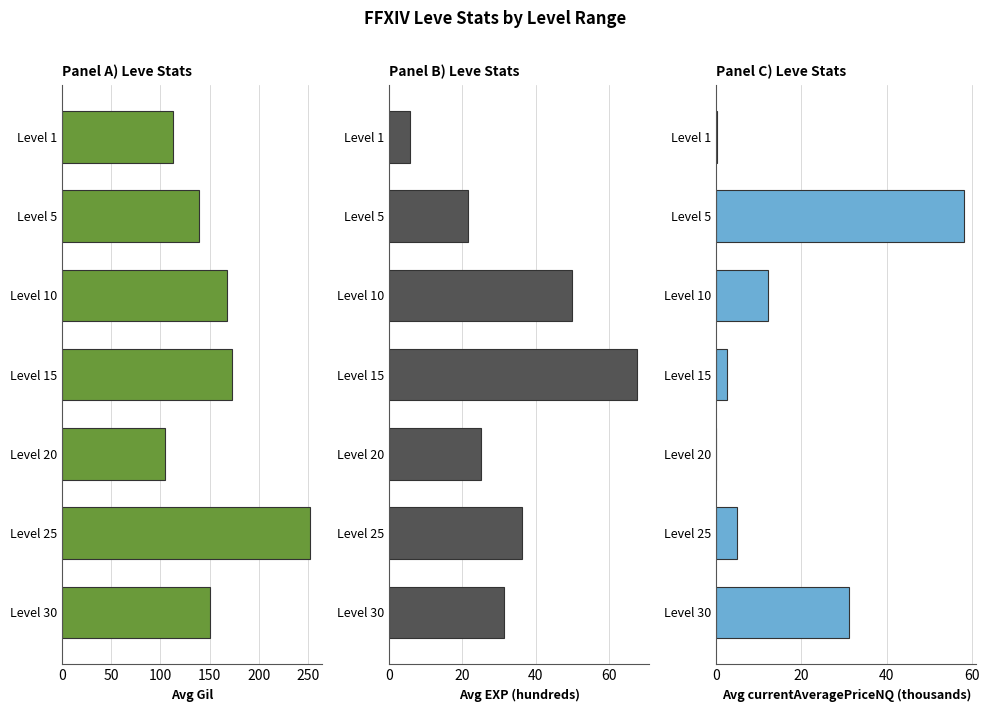

Which series has the widest spread of values?

Avg Gil